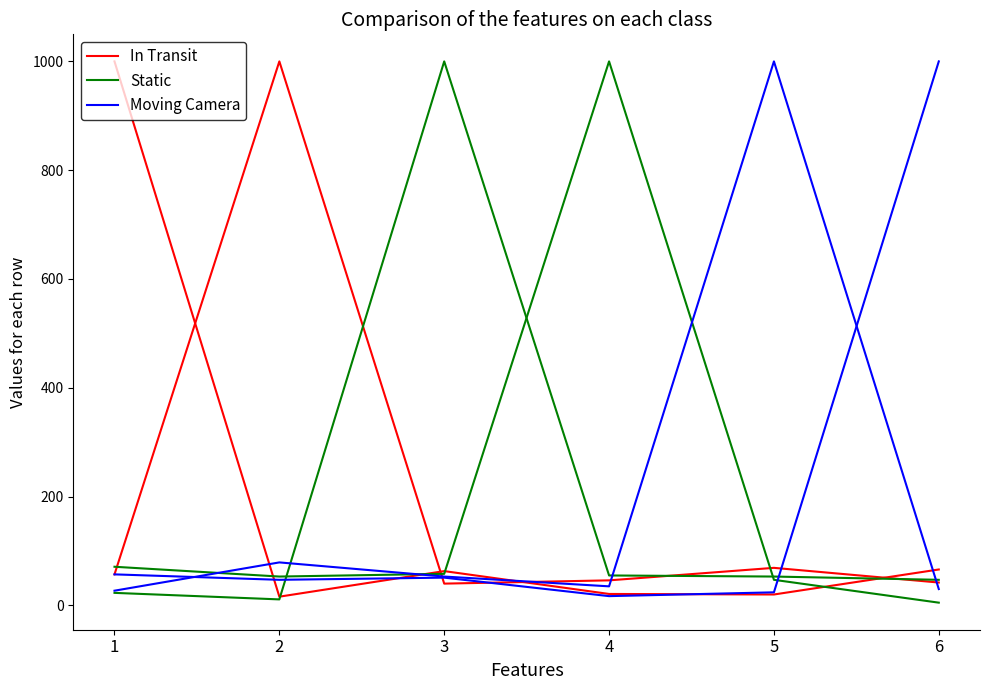

Which has a higher value, 5 or 1?

1